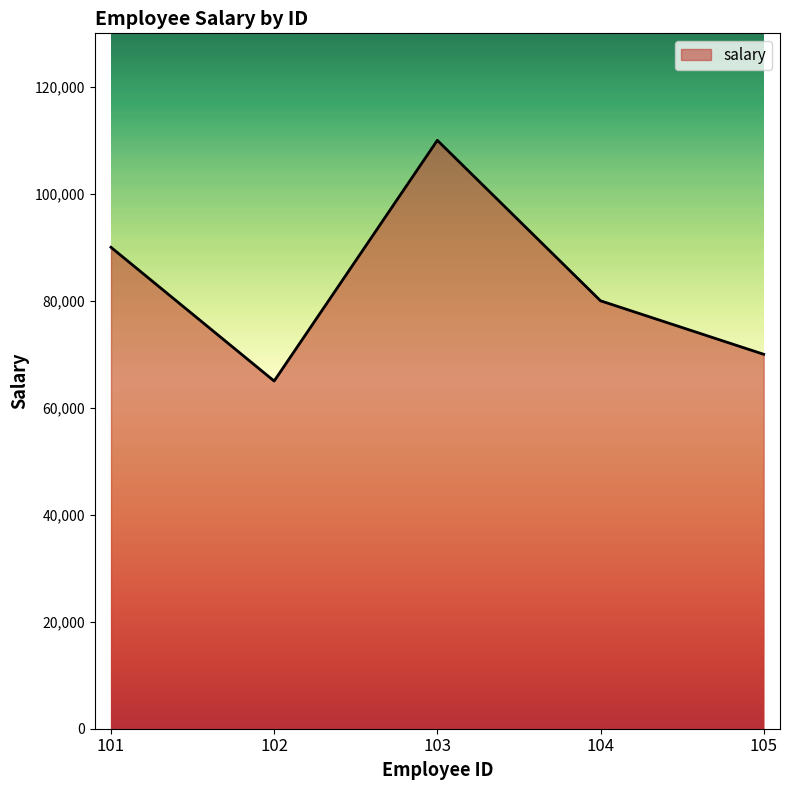

The value at 105 is 70000. True or false?

True